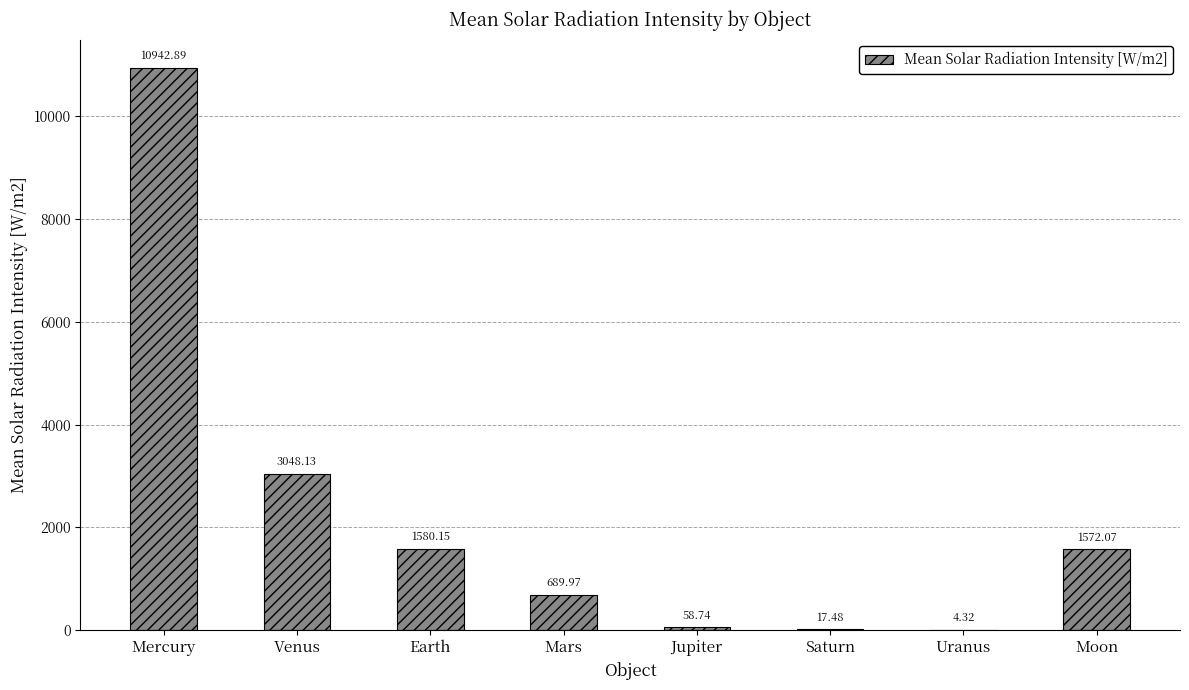

Which has a higher value, Uranus or Mercury?

Mercury